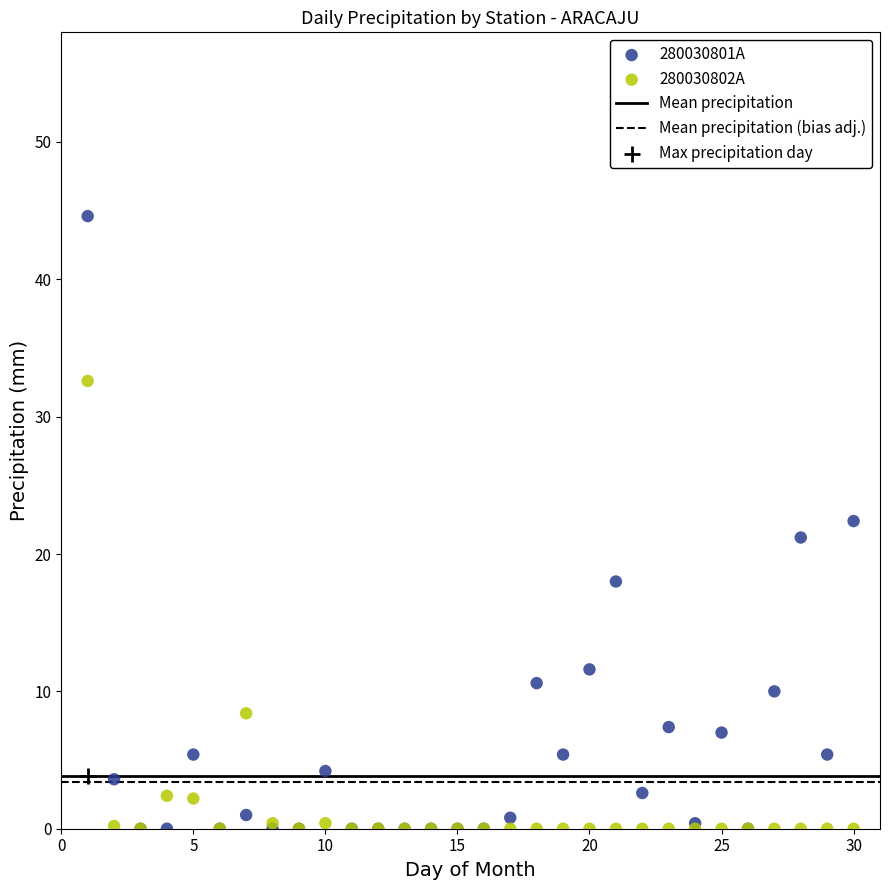

Which series reaches the maximum Y coordinate?

280030801A